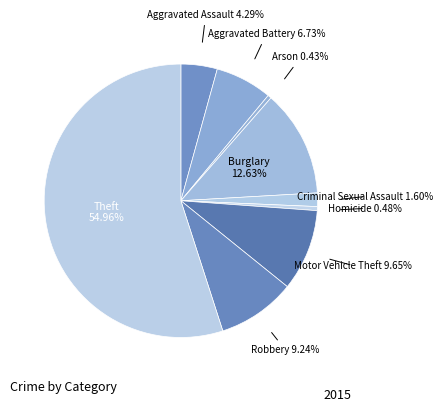

How many slices are in this pie chart?

9